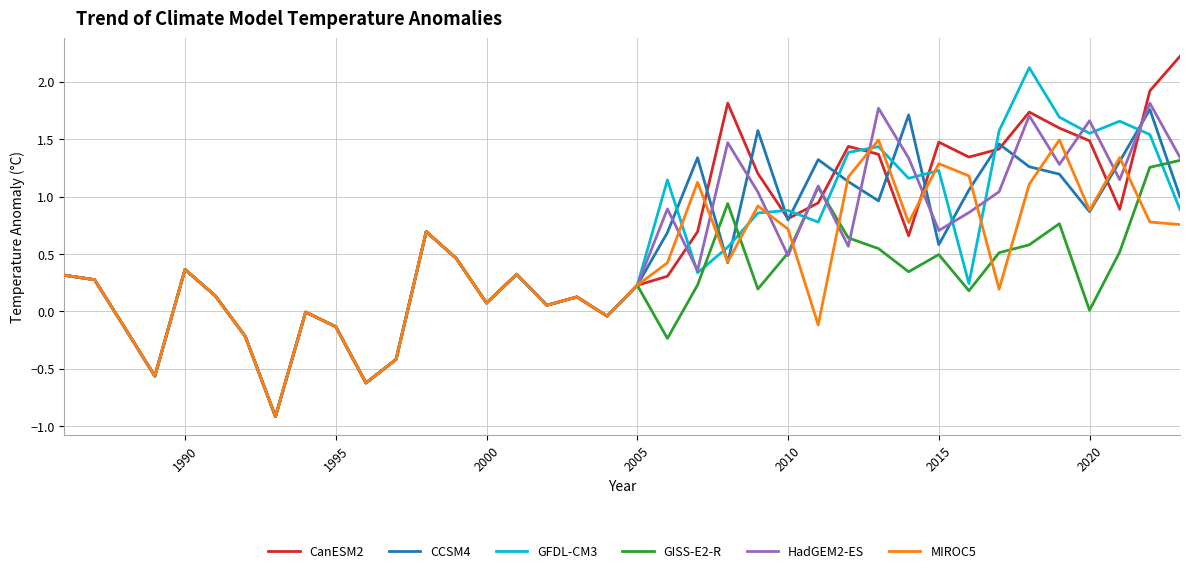

What is the maximum value for CanESM2?

2.2